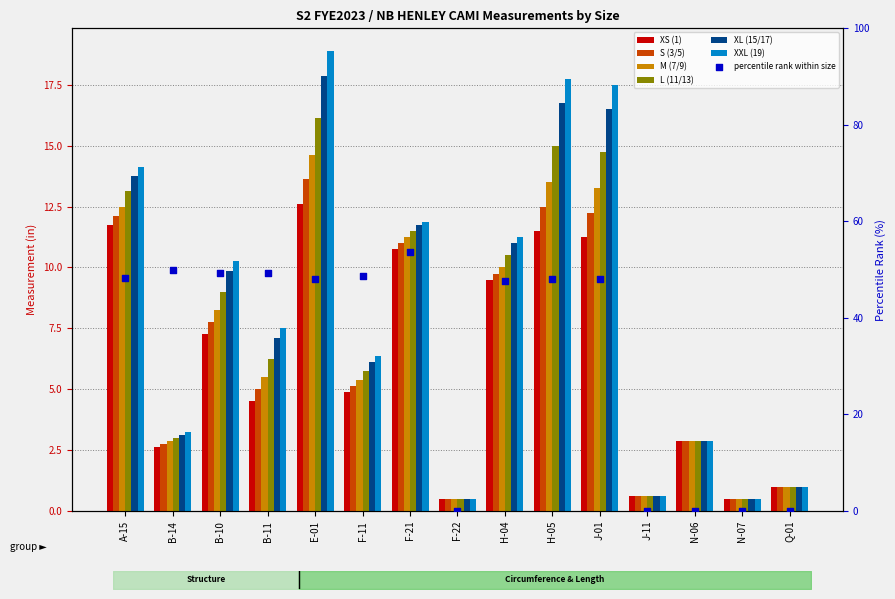

Which series contains the lowest Y value?

XS (1)